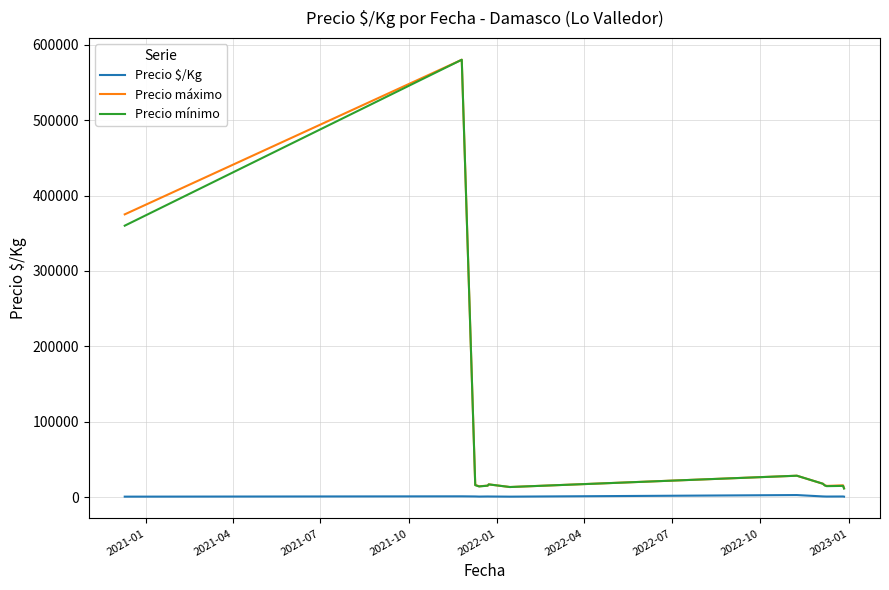

What is the highest value of the Precio máximo series?

580000.0